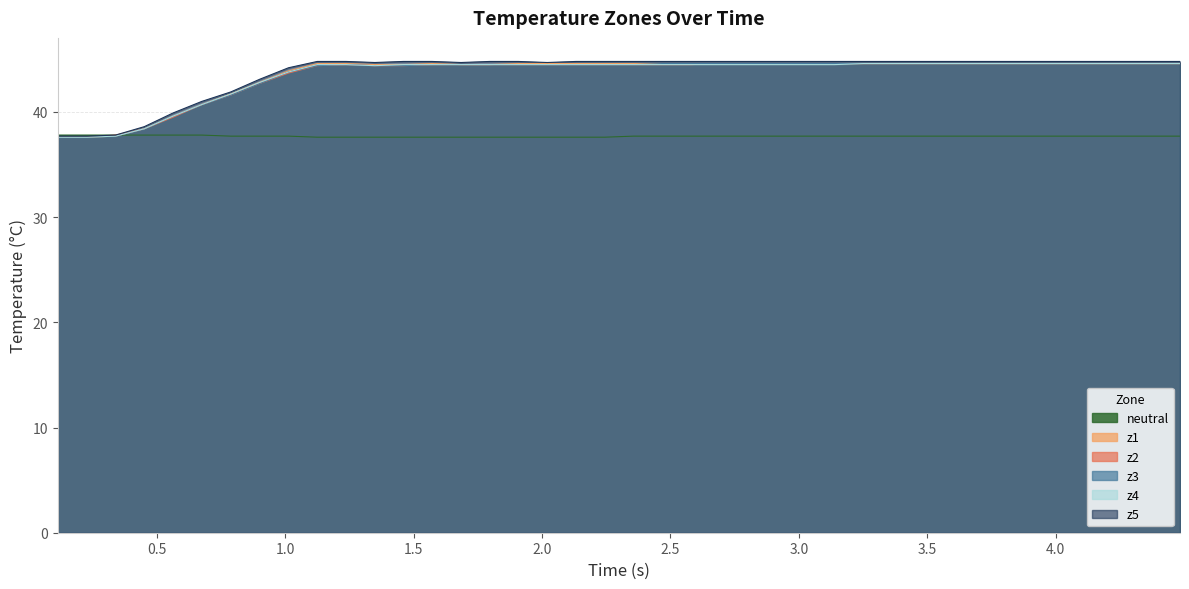

What are all the series names shown in the legend?

neutral, z1, z2, z3, z4, z5